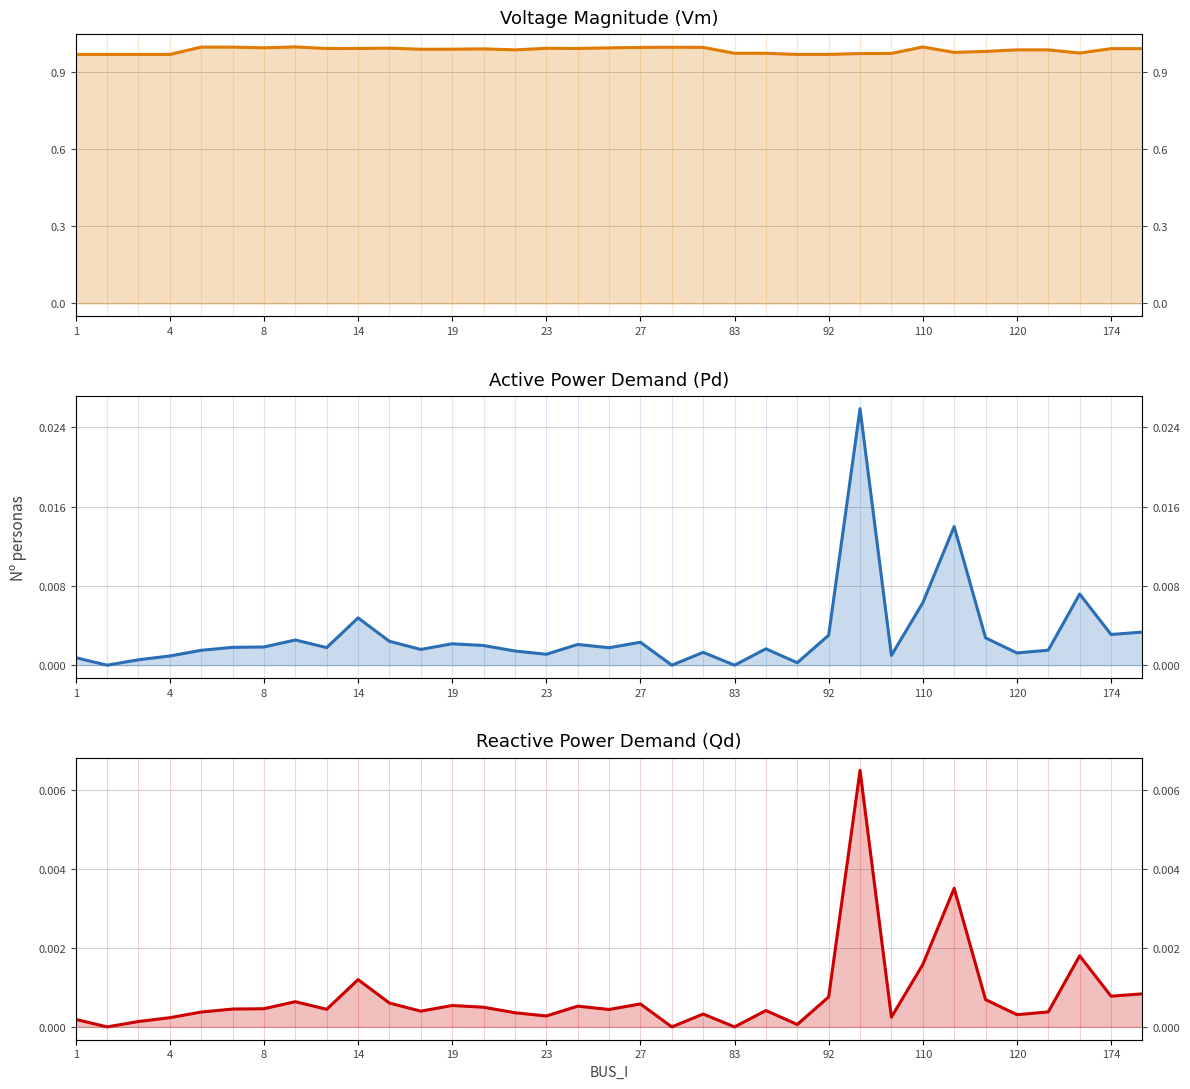

True or false: Qd and Pd intersect in this chart.

False